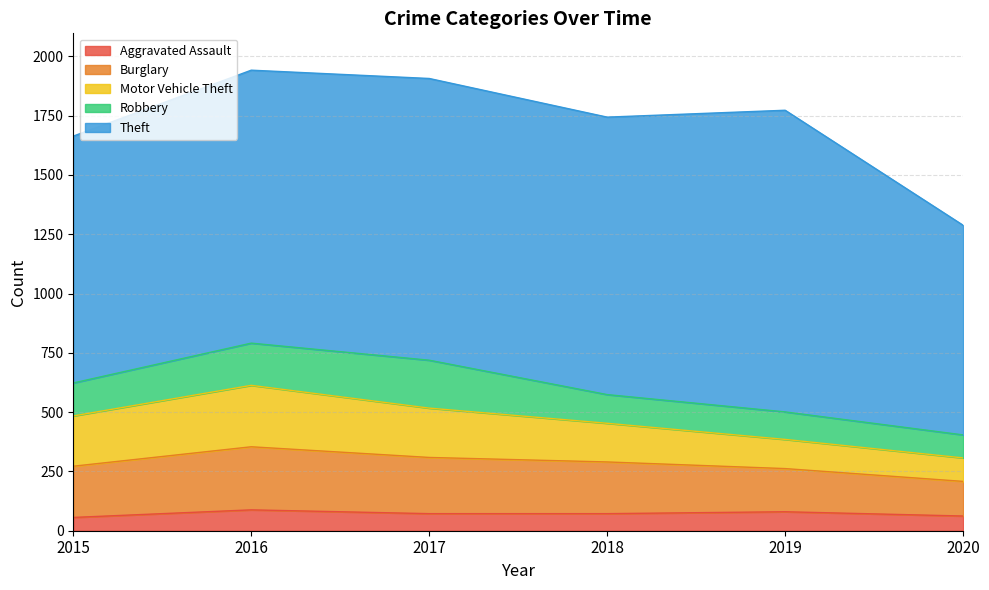

Is the value of Motor Vehicle Theft at 2017 greater than the value of Theft at 2015?

No